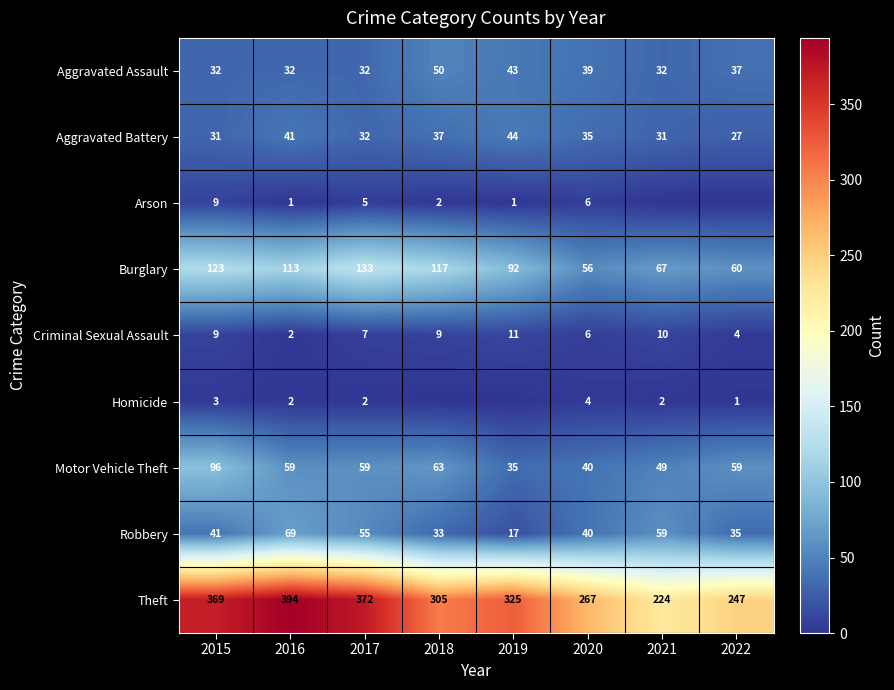

Is it true that Aggravated Battery equals 37 at 2018?

True